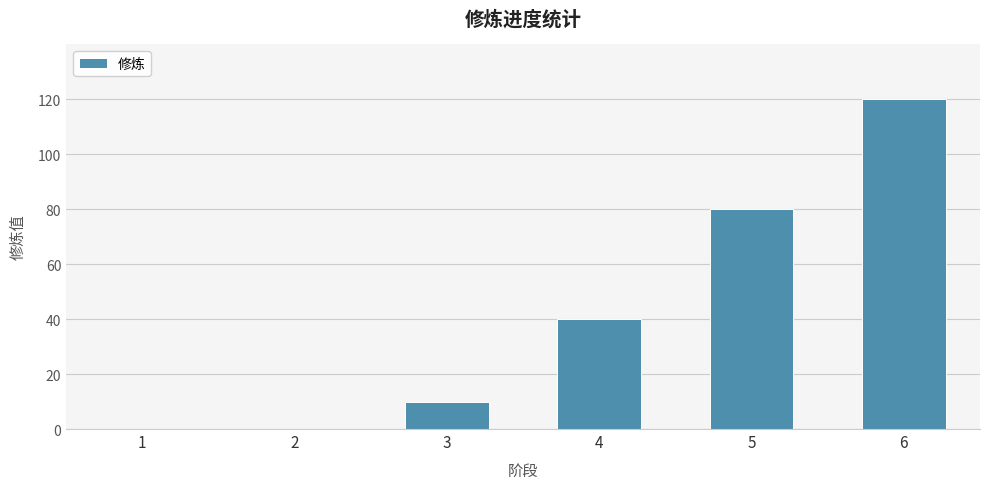

Is it true that the value at 5 is 80?

True